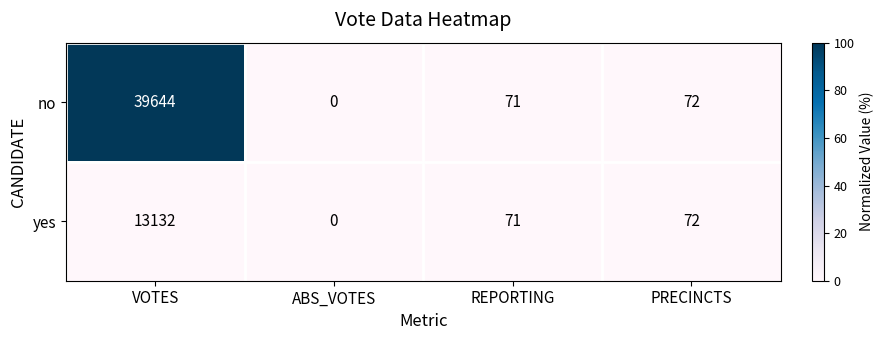

At which category is the sum across all series the highest?

VOTES